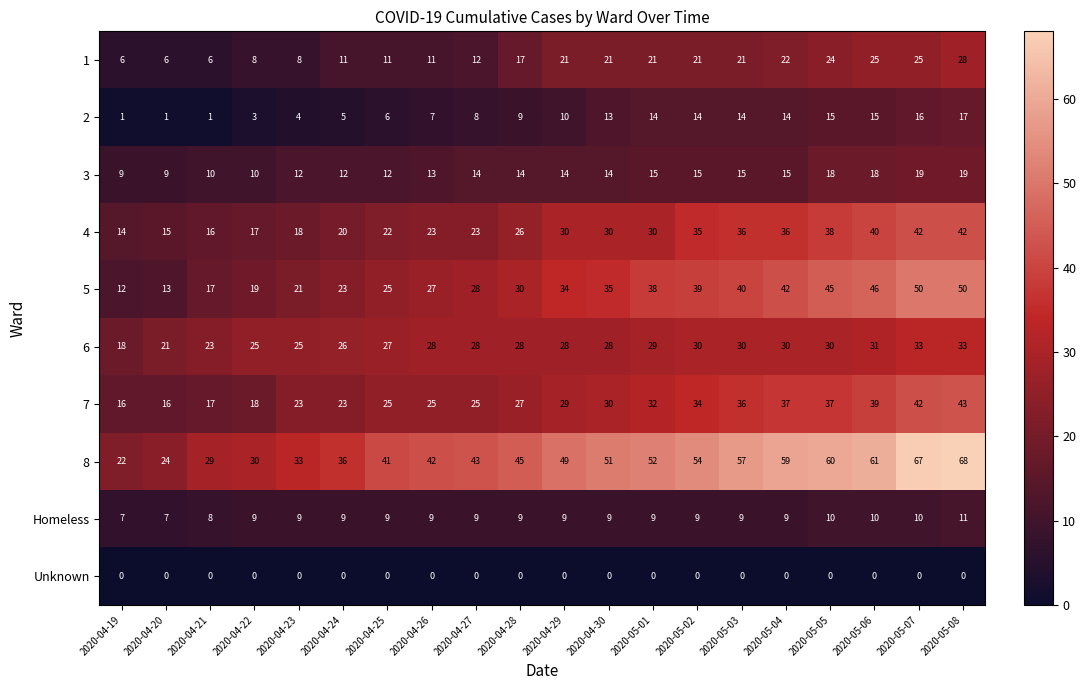

The 2 series shows 23 at 2020-05-07. True or false?

False